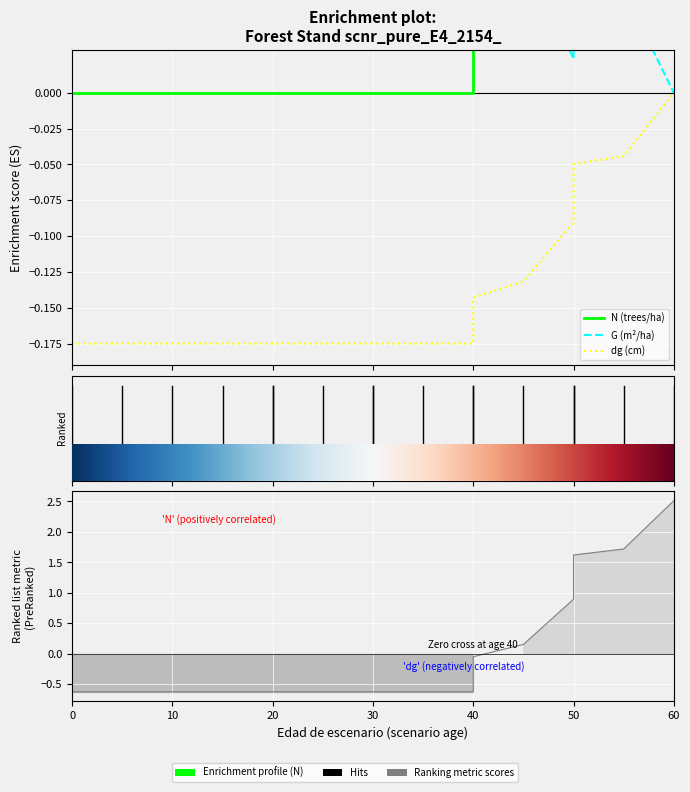

What is the difference between the N (trees/ha) values at 12 and 60?

0.1